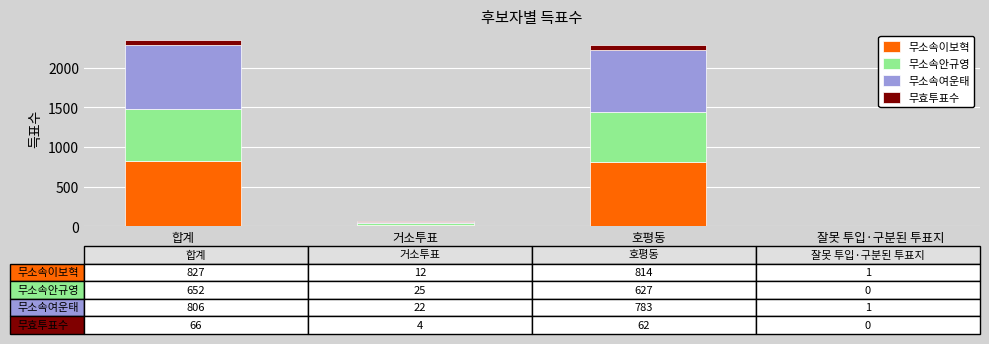

Are the bars grouped side by side (vs. stacked)?

No